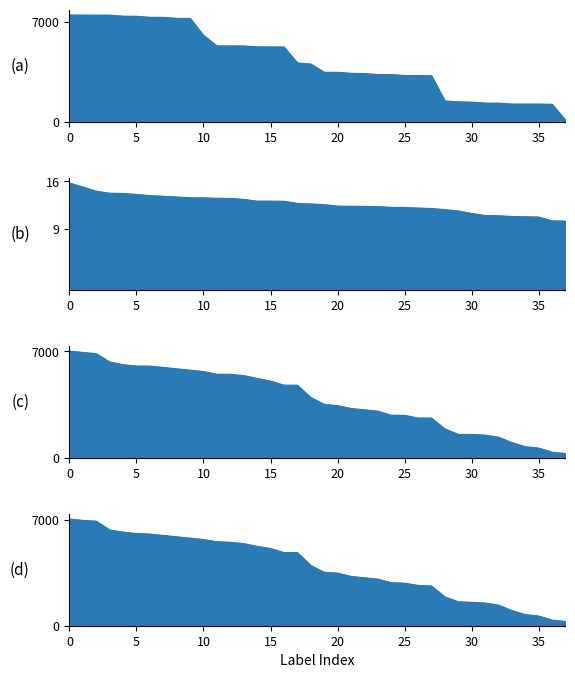

Does the chart have visible grid lines?

No